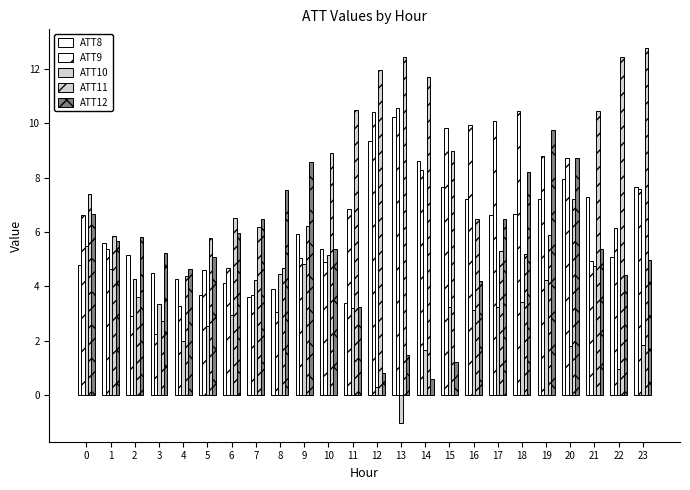

The ATT10 series shows 3.1 at 1. True or false?

False